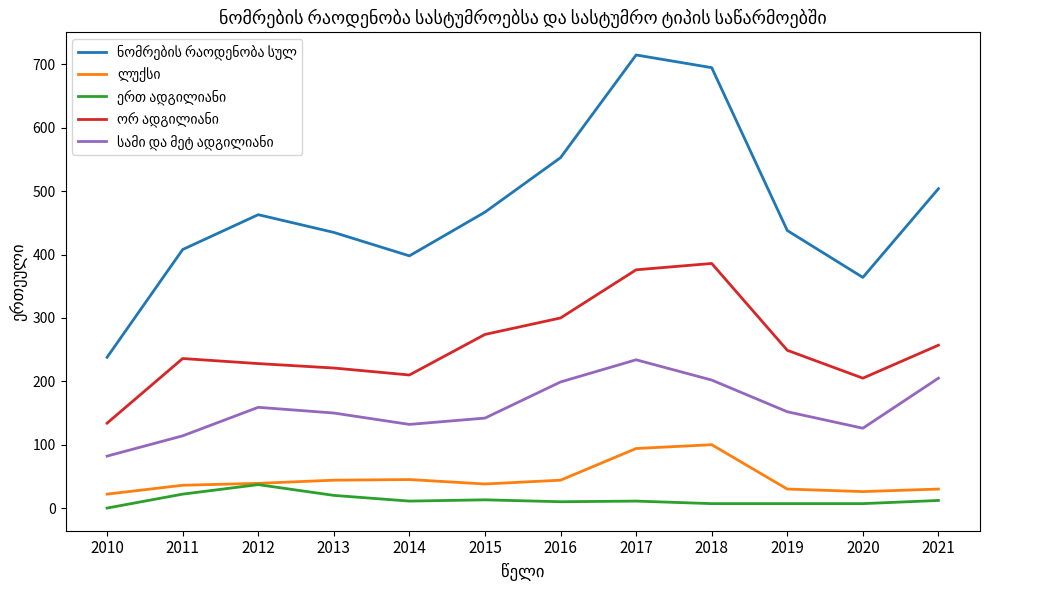

What is the total value across all series at 2011?

816